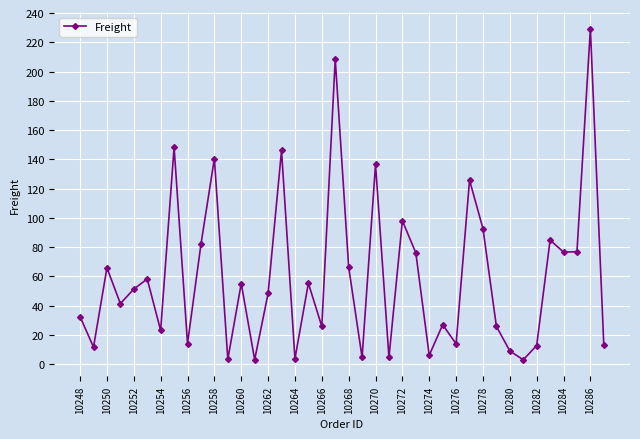

What is the maximum value shown in the chart?

229.2